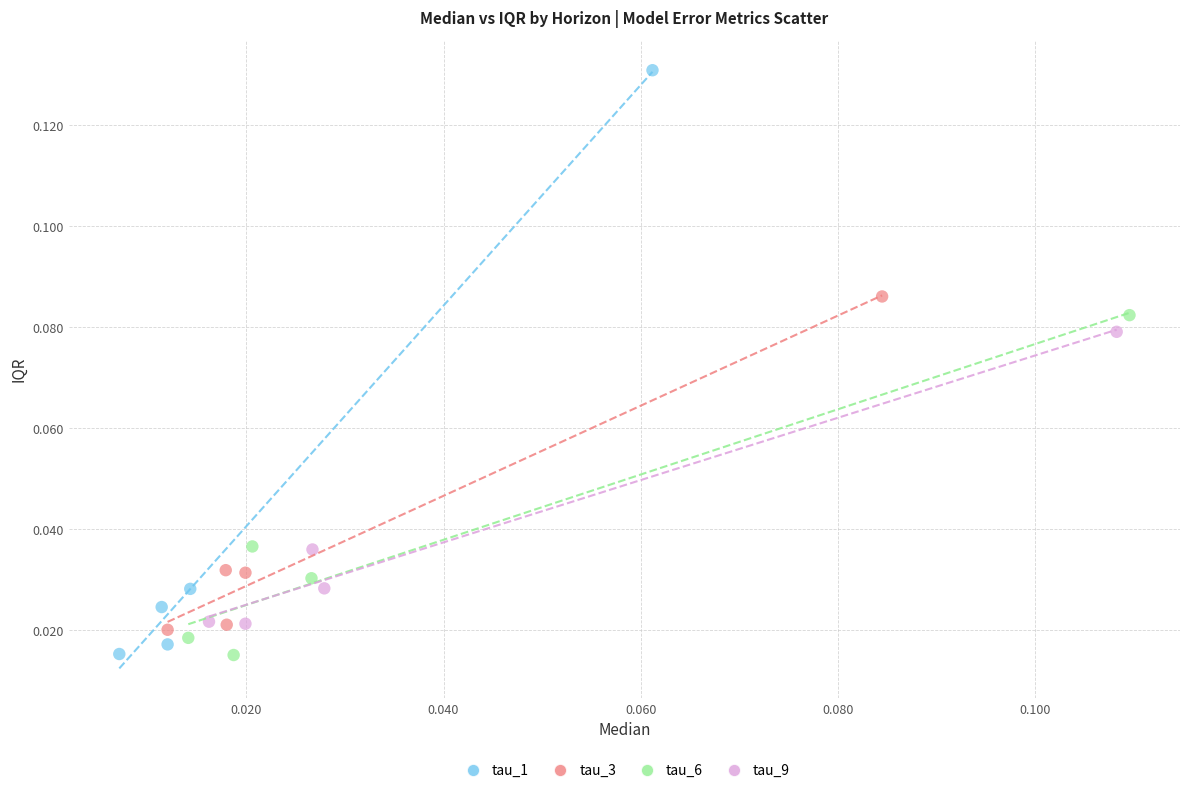

Which series has the largest Y range (max minus min)?

tau_1